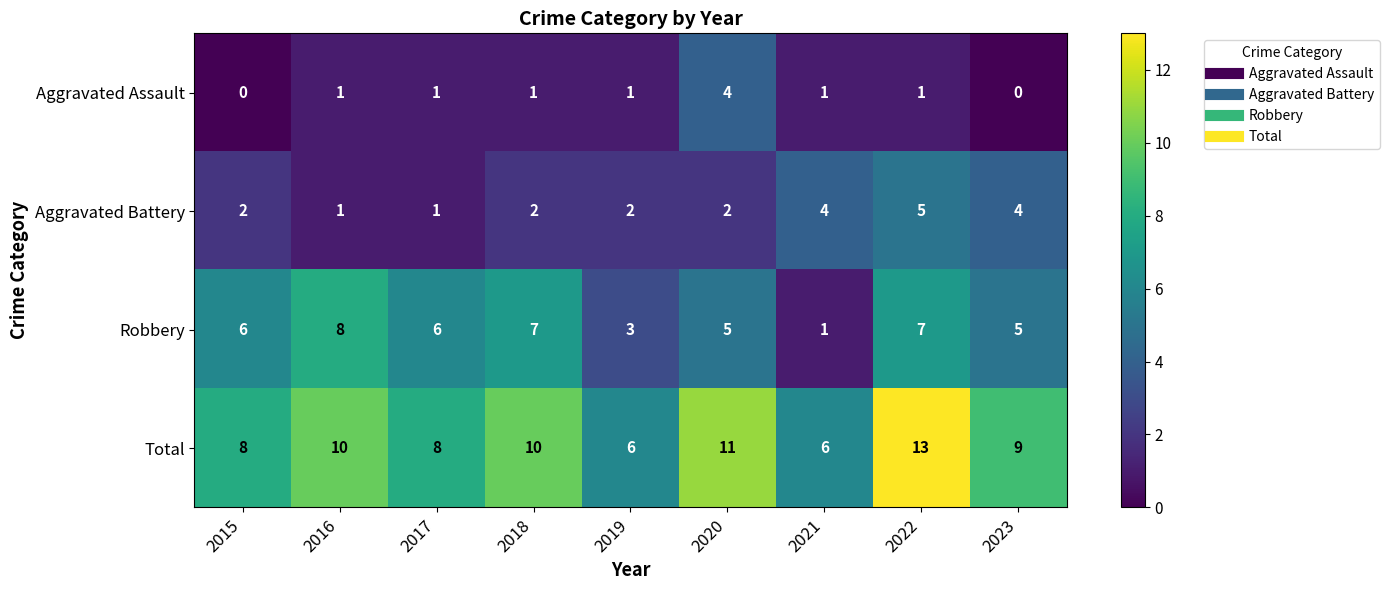

Which label corresponds to the largest value in the chart?

2022